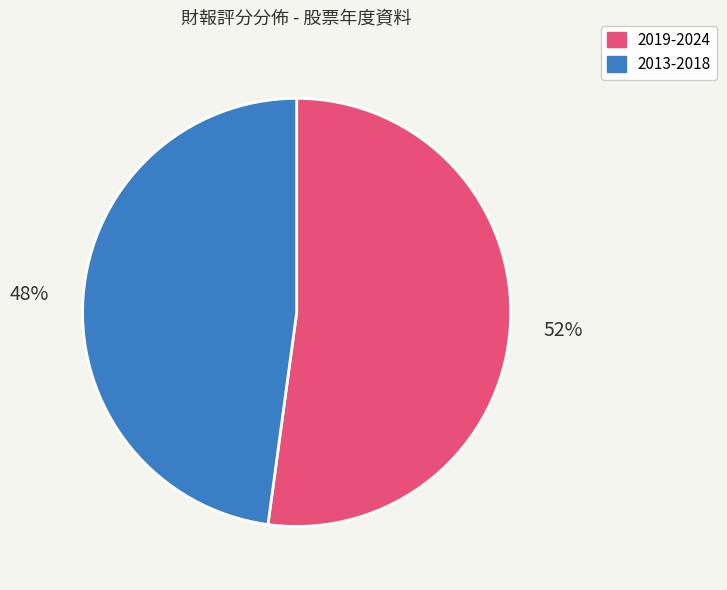

Does any single category account for the majority?

Yes